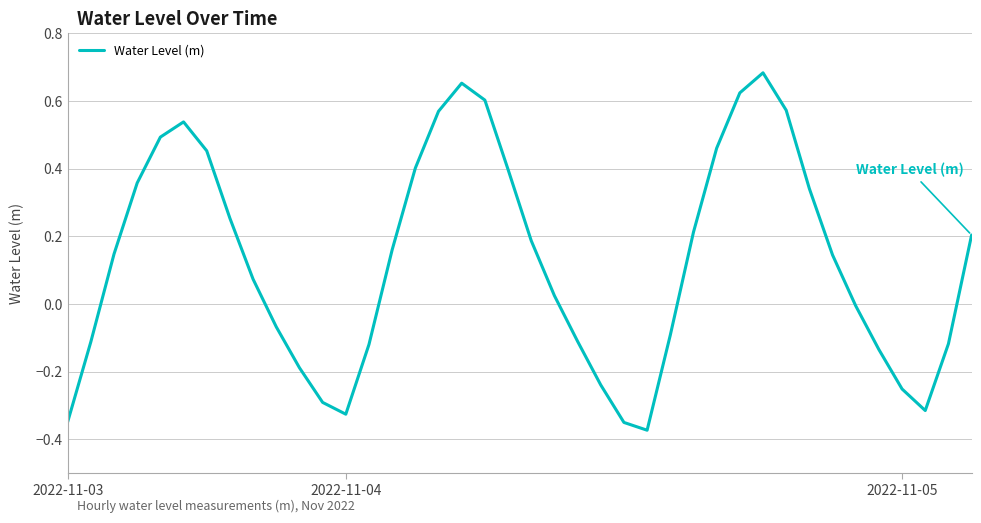

Does the chart have visible grid lines?

Yes